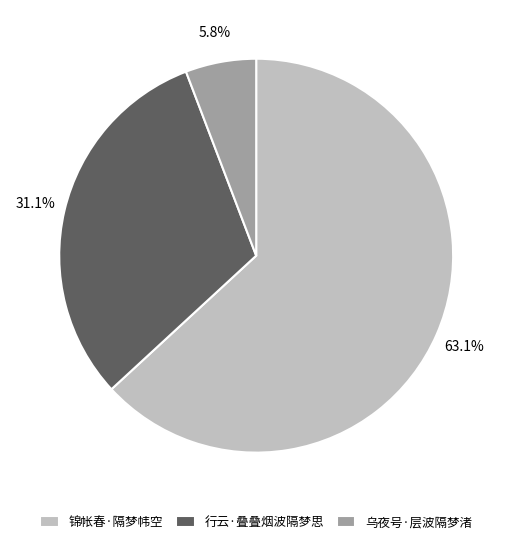

To the nearest percent, what is the combined percentage of 锦帐春·隔梦帏空 and 乌夜号·层波隔梦渚?

69%